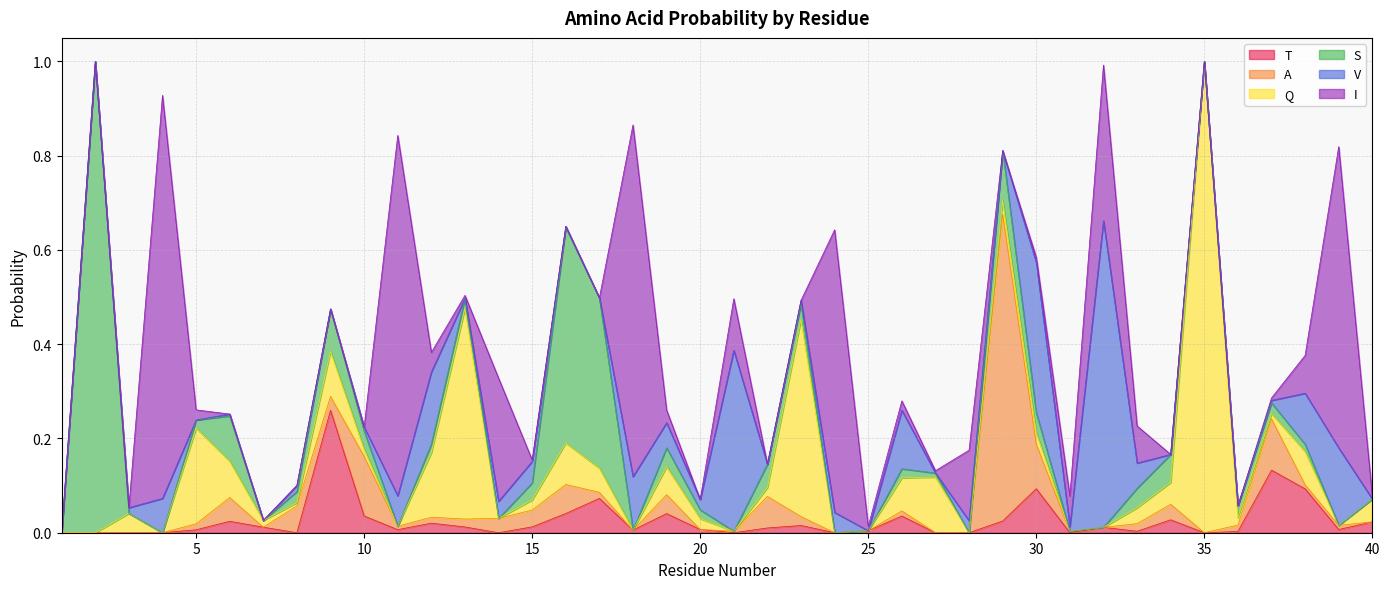

True or false: V and I cross at least once.

True